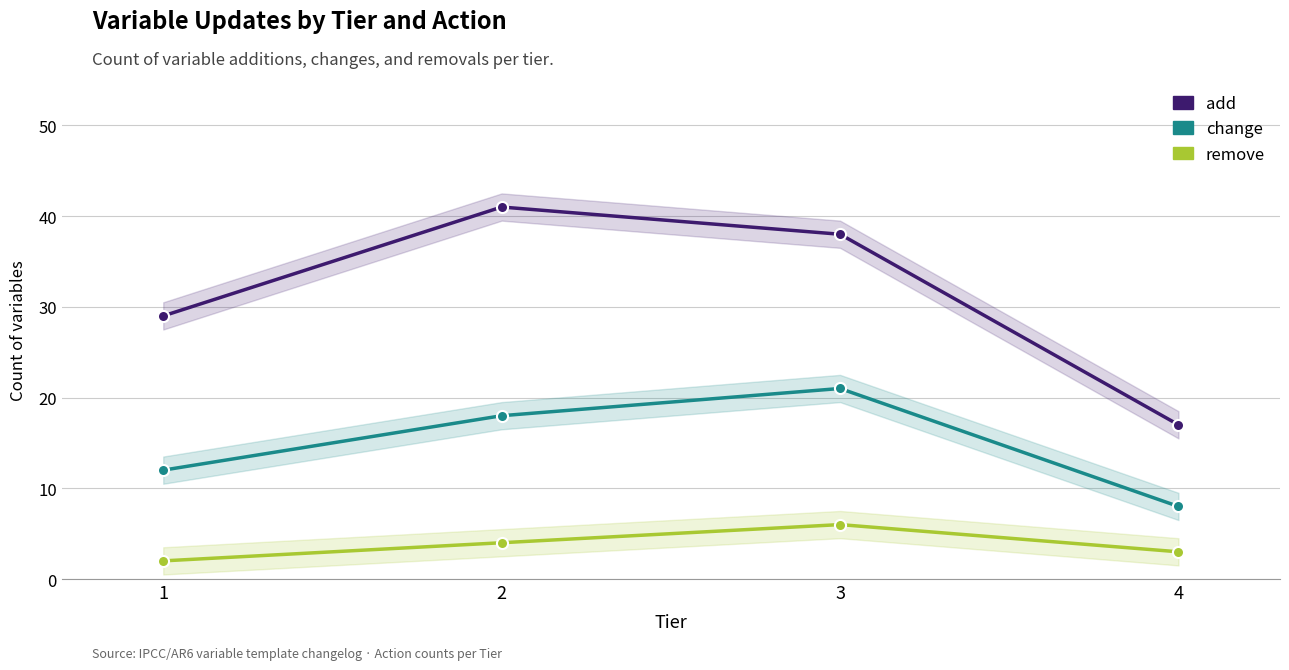

Which has a higher value, 4 or 3?

3